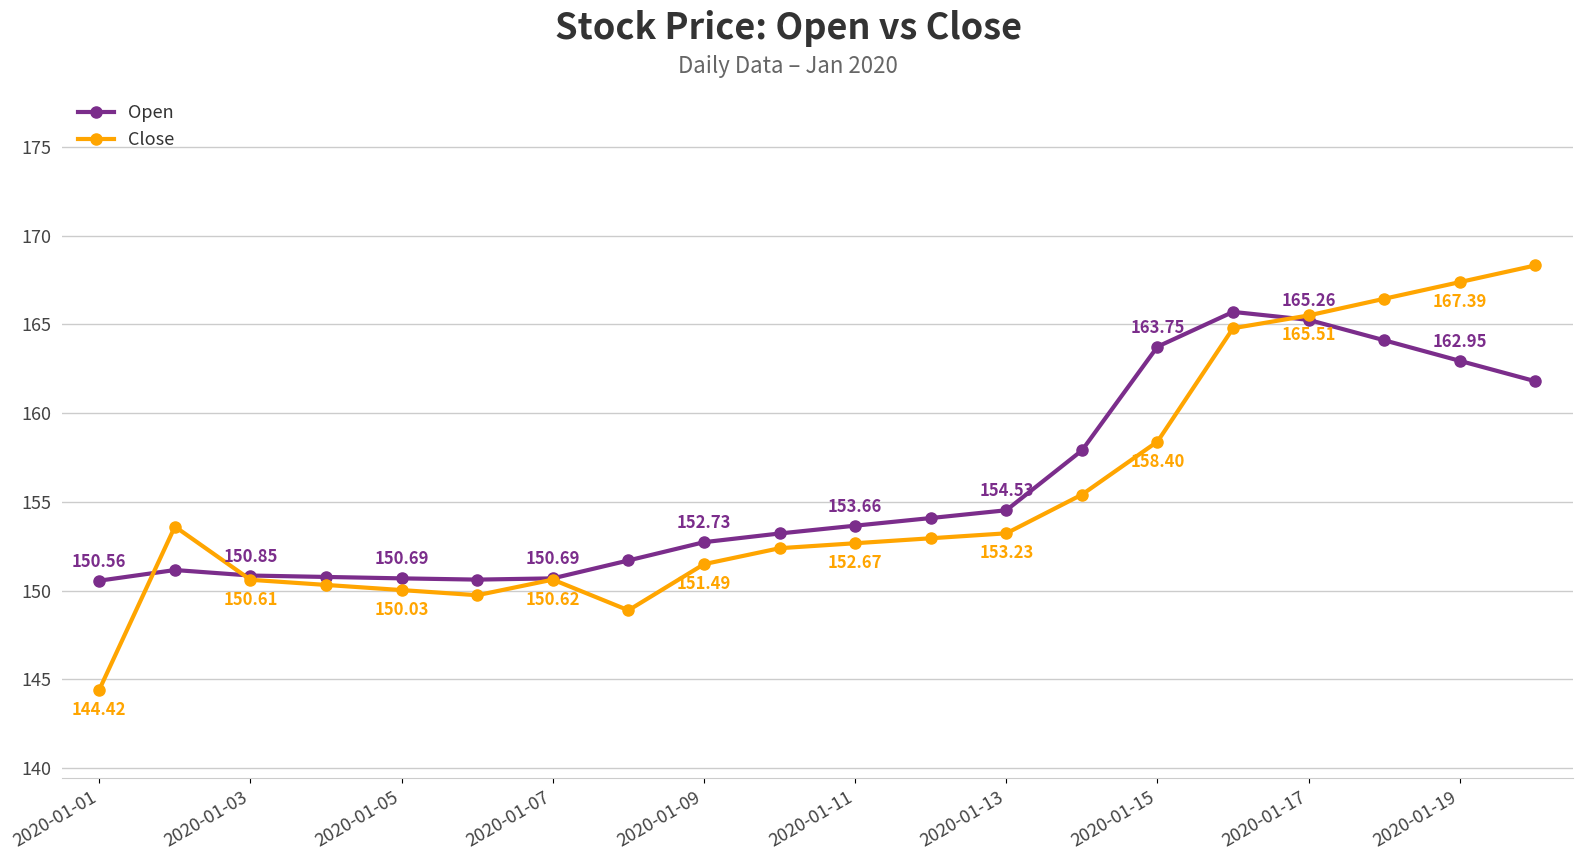

Is this an area chart (filled region under the line)?

No